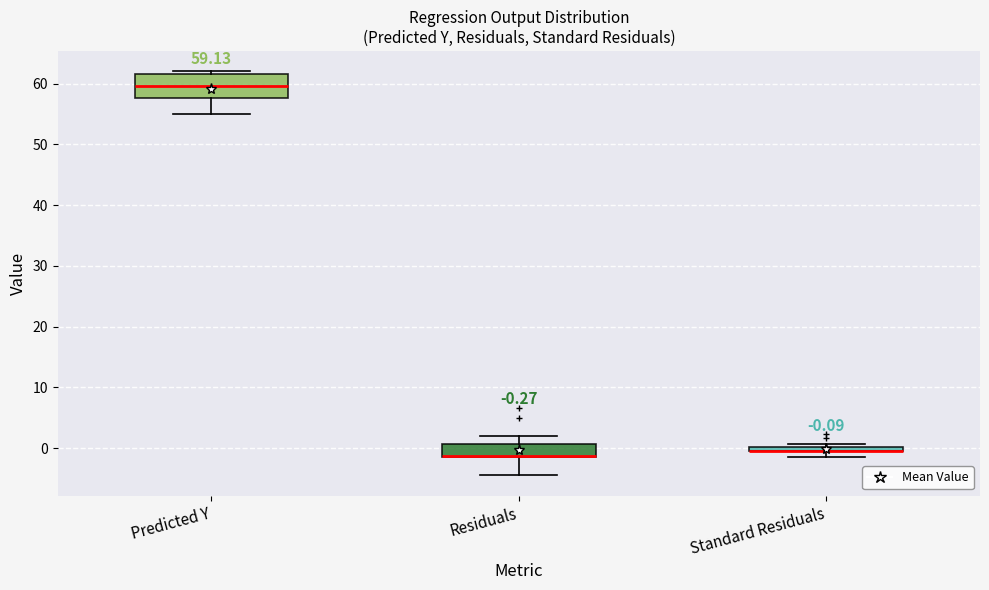

Which box is the tallest, from its lower edge to its upper edge?

Predicted Y